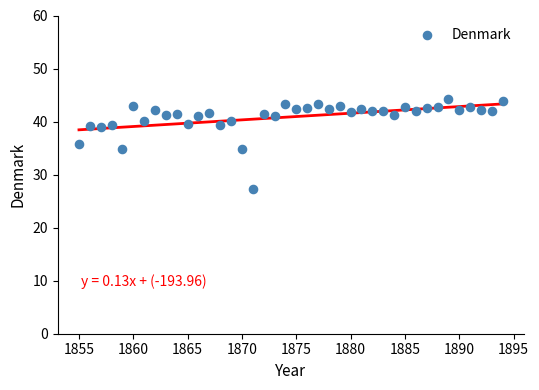

What is the range of X values (max minus min)?

39.0